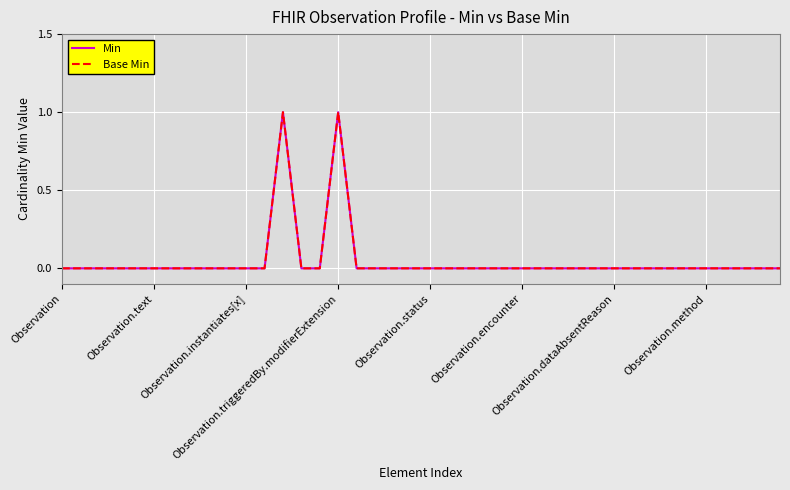

What is the greatest value displayed?

1